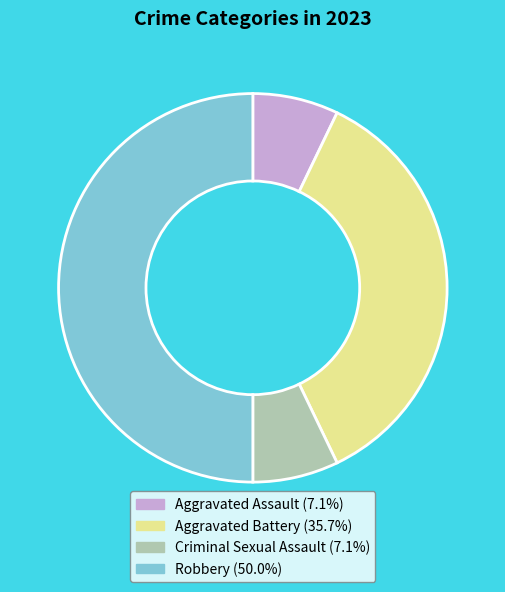

How many slices are in this pie chart?

4